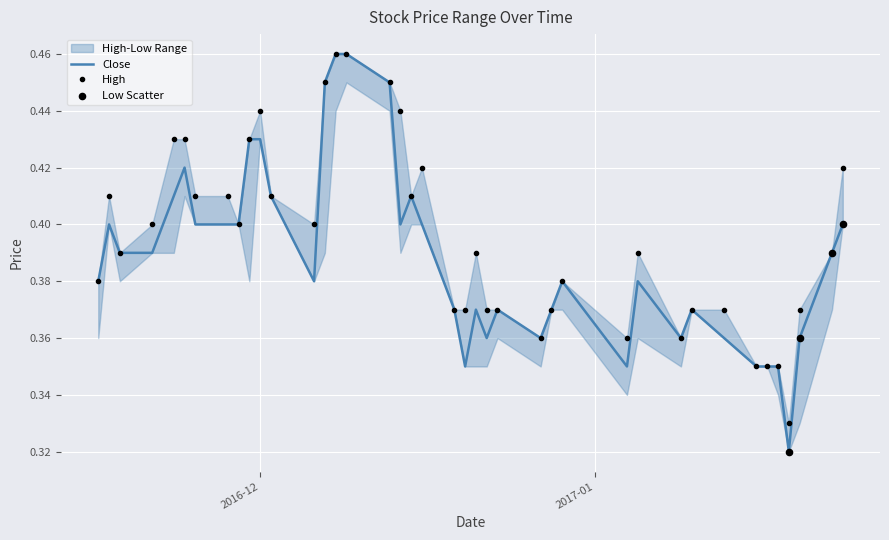

Which series has the largest total across all categories?

High